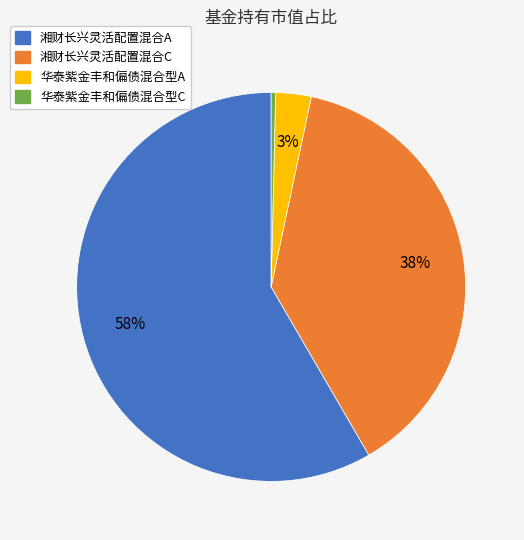

Does any single category account for the majority?

Yes